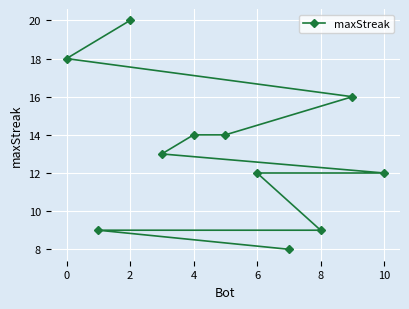

Approximately how many times larger is the value at 0 compared to 2?

0.9